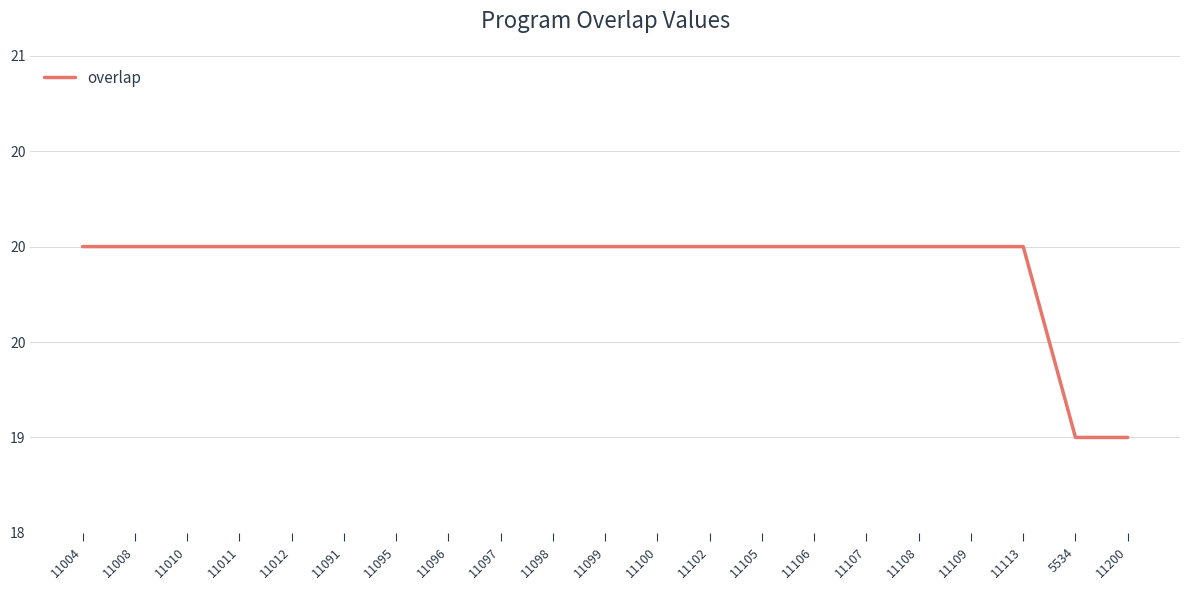

List the labels in order of value, smallest first.

5534, 11200, 11004, 11008, 11010, 11011, 11012, 11091, 11095, 11096, 11097, 11098, 11099, 11100, 11102, 11105, 11106, 11107, 11108, 11109, 11113